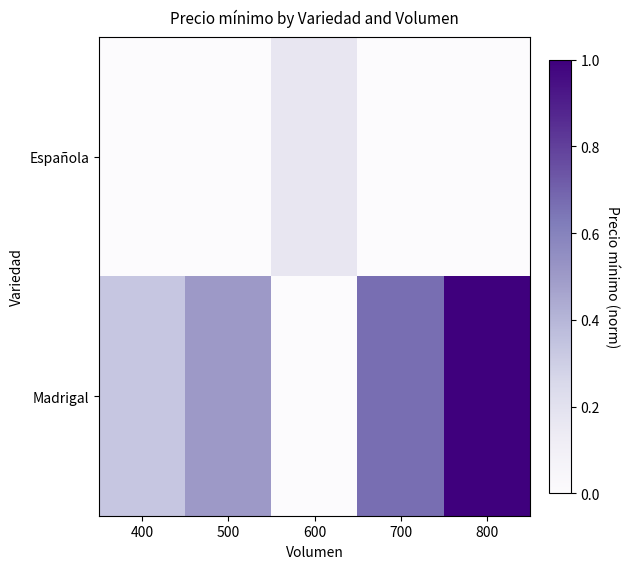

What is the total value across all series at 700?

0.7